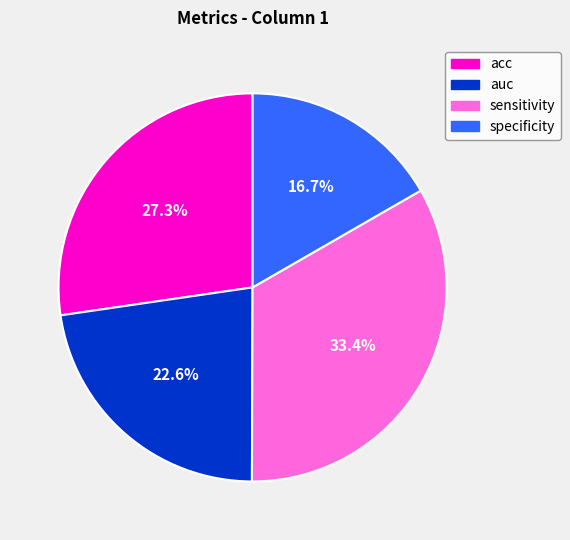

Which has a higher value, specificity or sensitivity?

sensitivity